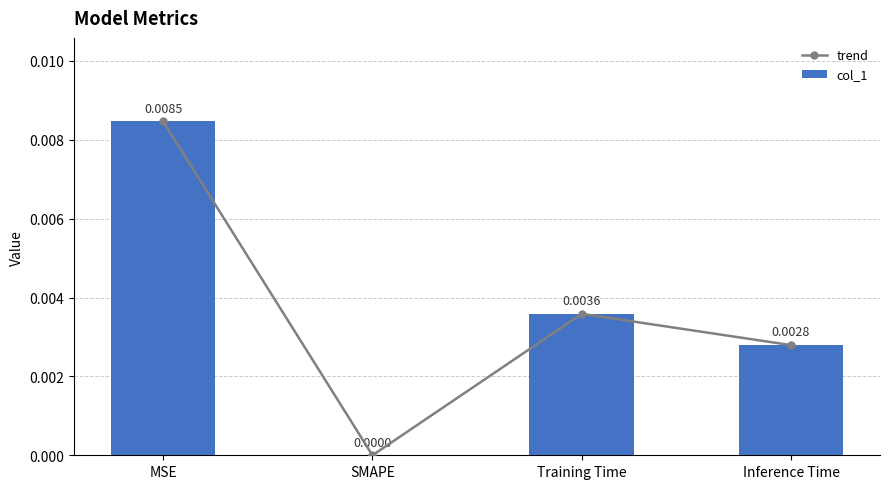

The trend series shows 0.0 at MSE. True or false?

True